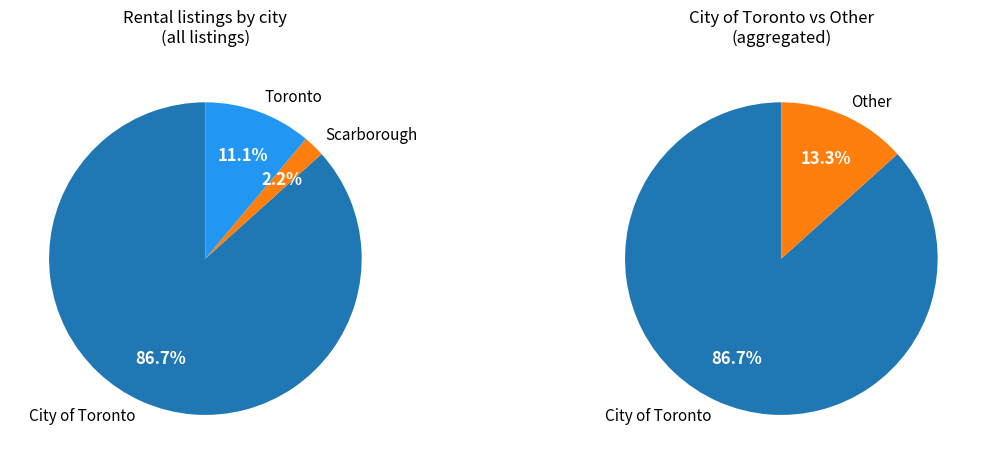

To the nearest percent, what is the difference between the Toronto and City of Toronto slice percentages?

76%